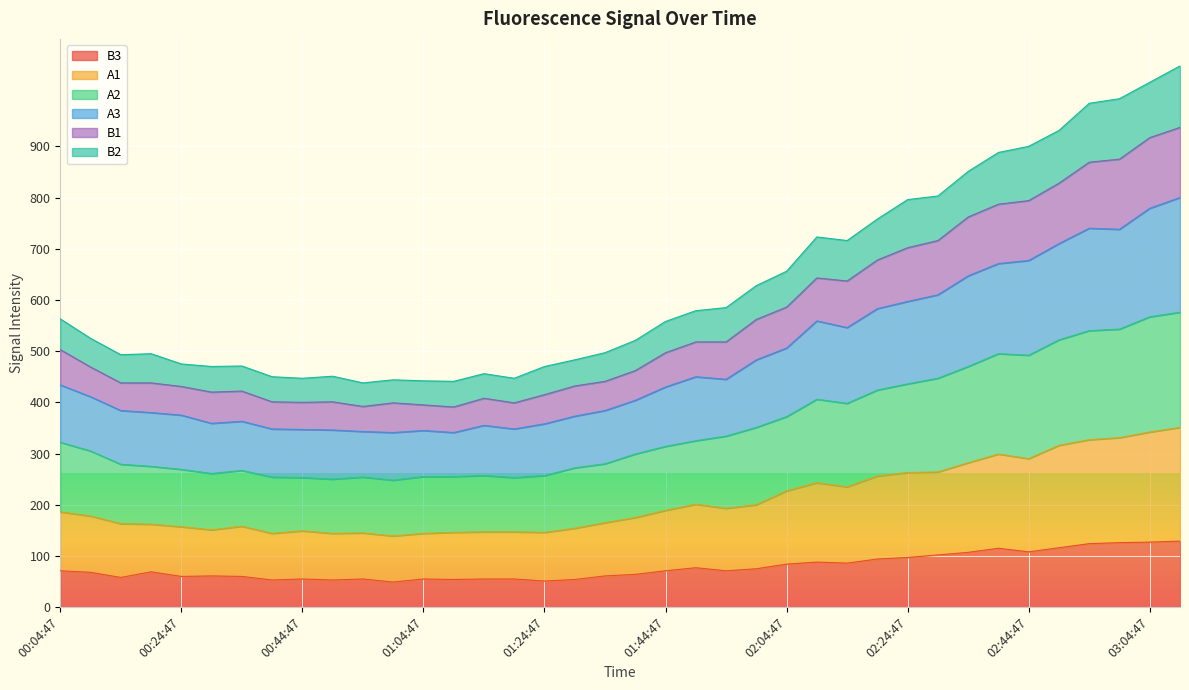

Where is the first local minimum for A2?

00:29:47